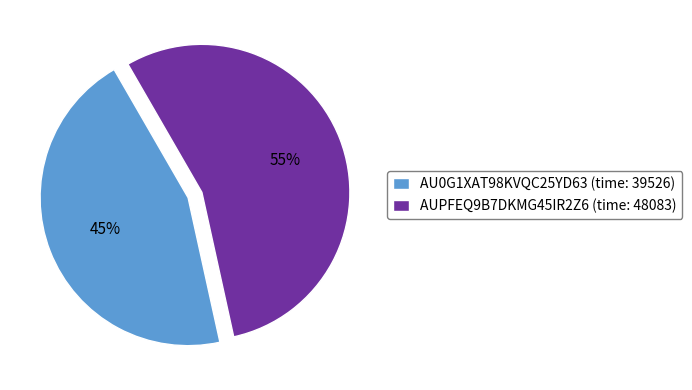

Which category has the biggest portion of the pie?

AUPFEQ9B7DKMG45IR2Z6